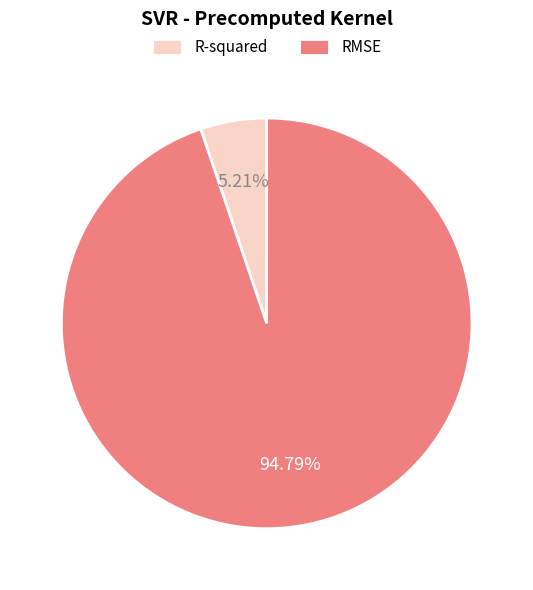

Is R-squared the majority of the pie?

No